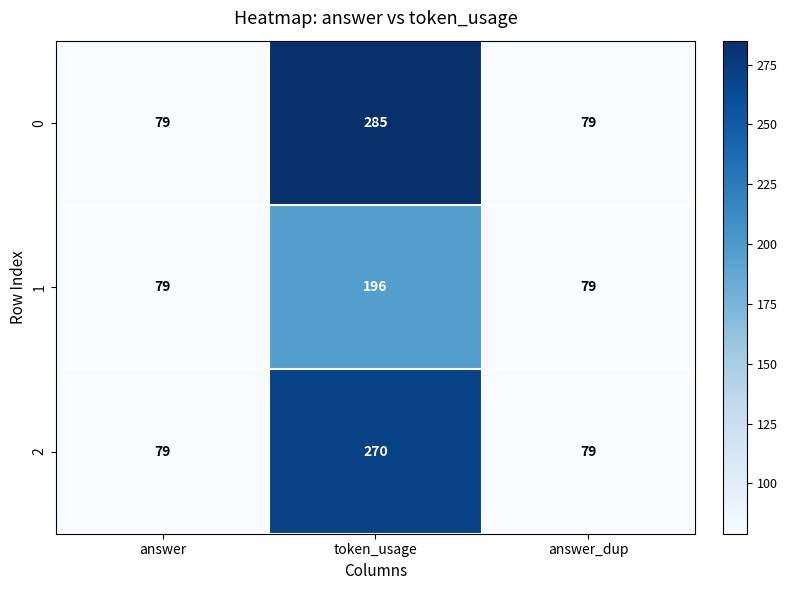

What is the sum of the 1 values at answer_dup and token_usage?

275